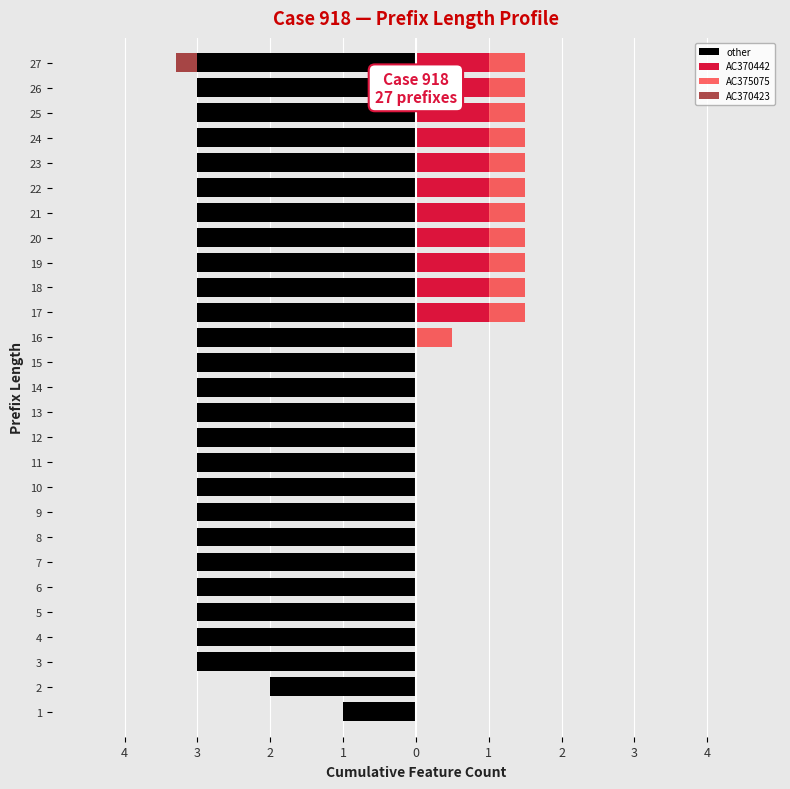

Reading left to right, what are all the values shown in this chart?

other: -1.0	-2.0	-3.0	-3.0	-3.0	-3.0	-3.0	-3.0	-3.0	-3.0	-3.0	-3.0	-3.0	-3.0	-3.0	-3.0	-3.0	-3.0	-3.0	-3.0	-3.0	-3.0	-3.0	-3.0	-3.0	-3.0	-3.0
AC370442: 0.0	0.0	0.0	0.0	0.0	0.0	0.0	0.0	0.0	0.0	0.0	0.0	0.0	0.0	0.0	0.0	1.0	1.0	1.0	1.0	1.0	1.0	1.0	1.0	1.0	1.0	1.0
AC375075: 0.0	0.0	0.0	0.0	0.0	0.0	0.0	0.0	0.0	0.0	0.0	0.0	0.0	0.0	0.0	0.5	0.5	0.5	0.5	0.5	0.5	0.5	0.5	0.5	0.5	0.5	0.5
AC370423: 0.0	0.0	0.0	0.0	0.0	0.0	0.0	0.0	0.0	0.0	0.0	0.0	0.0	0.0	0.0	0.0	0.0	0.0	0.0	0.0	0.0	0.0	0.0	0.0	0.0	0.0	-0.3